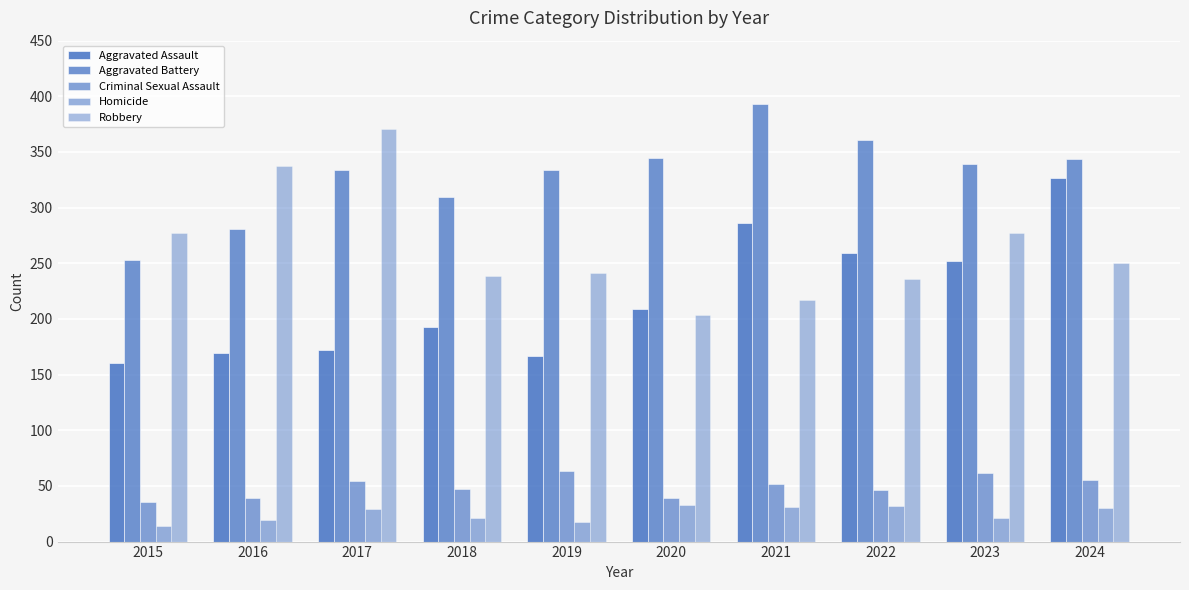

Which has a higher value, 2017 or 2016?

2017